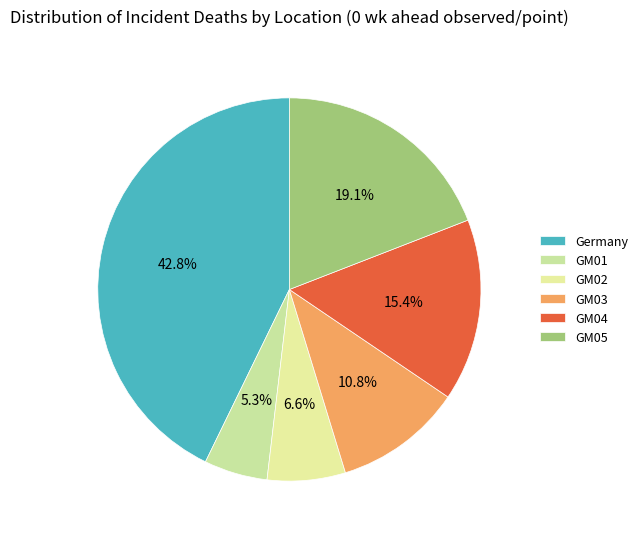

Which slice is the largest?

Germany